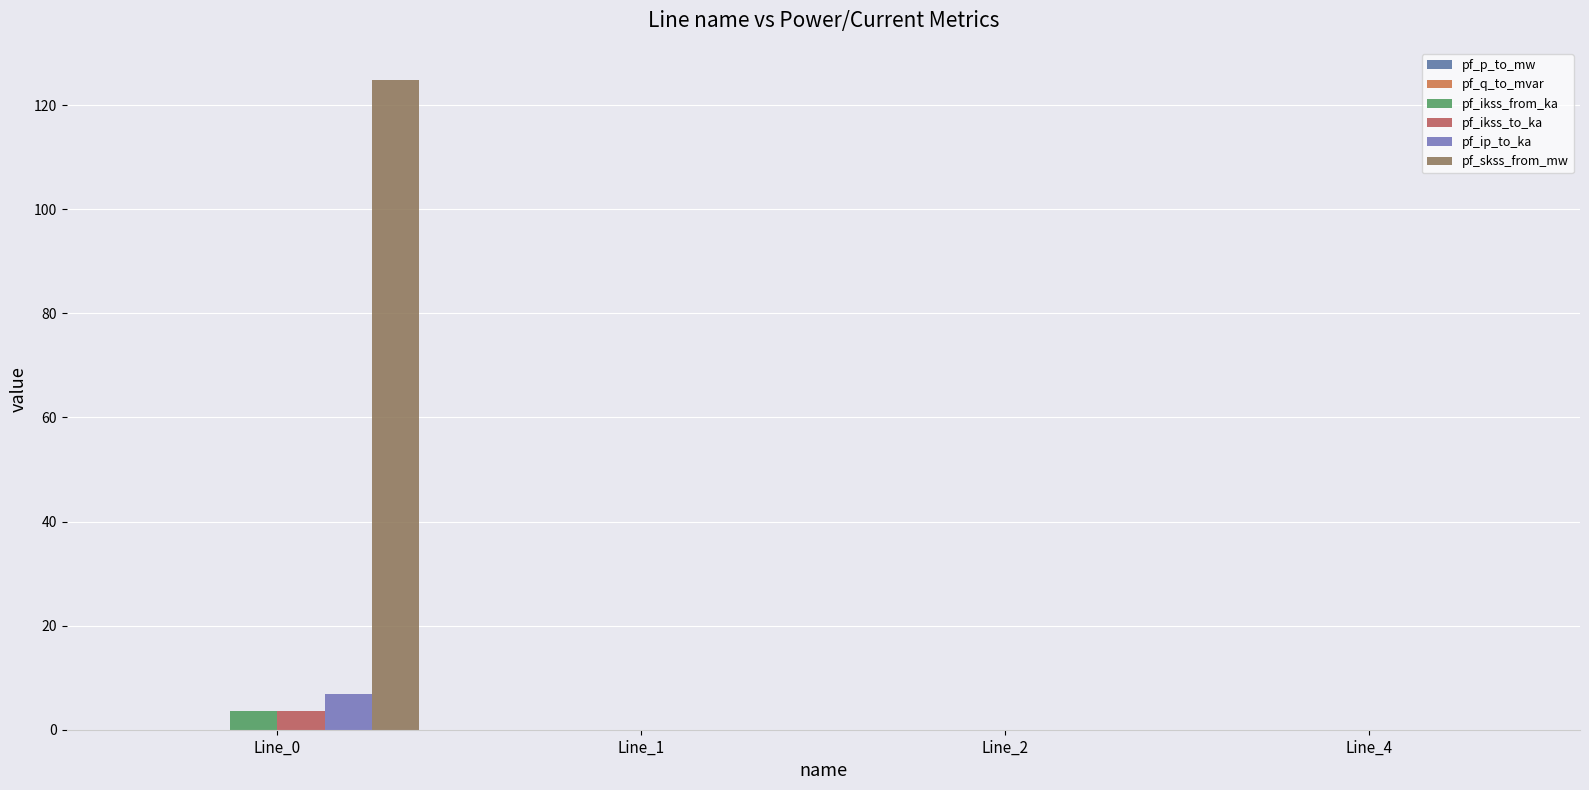

Is it true that pf_skss_from_mw equals 63.1 at Line_1?

False